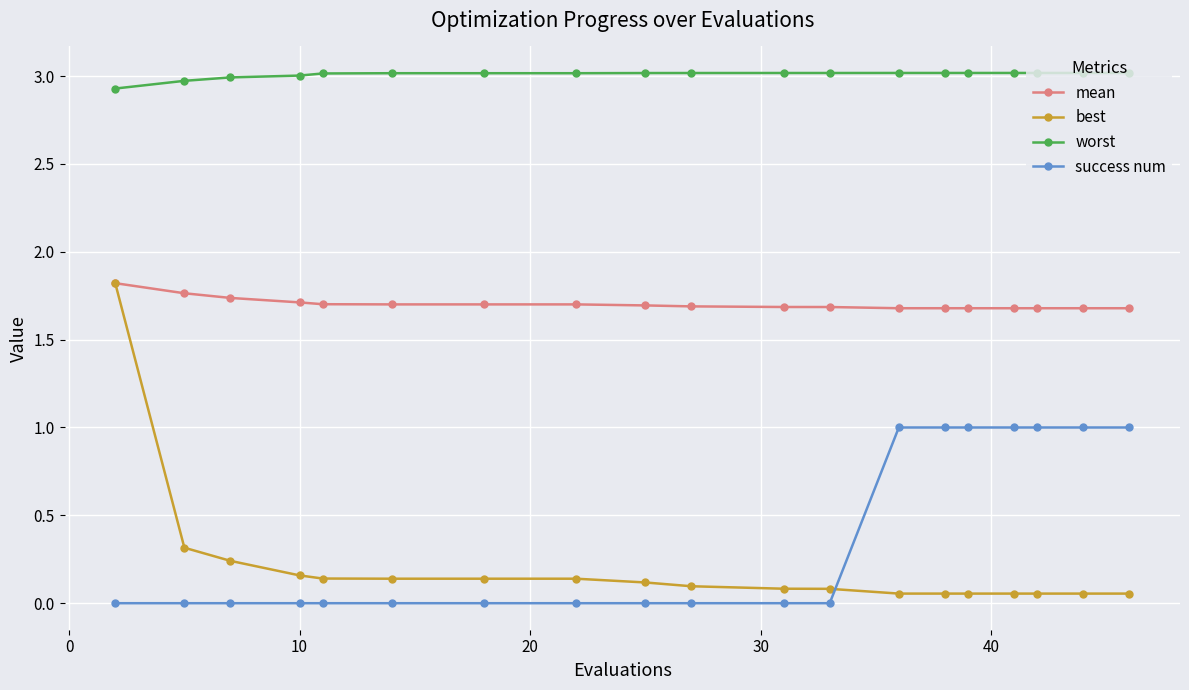

True or false: worst and best intersect in this chart.

False